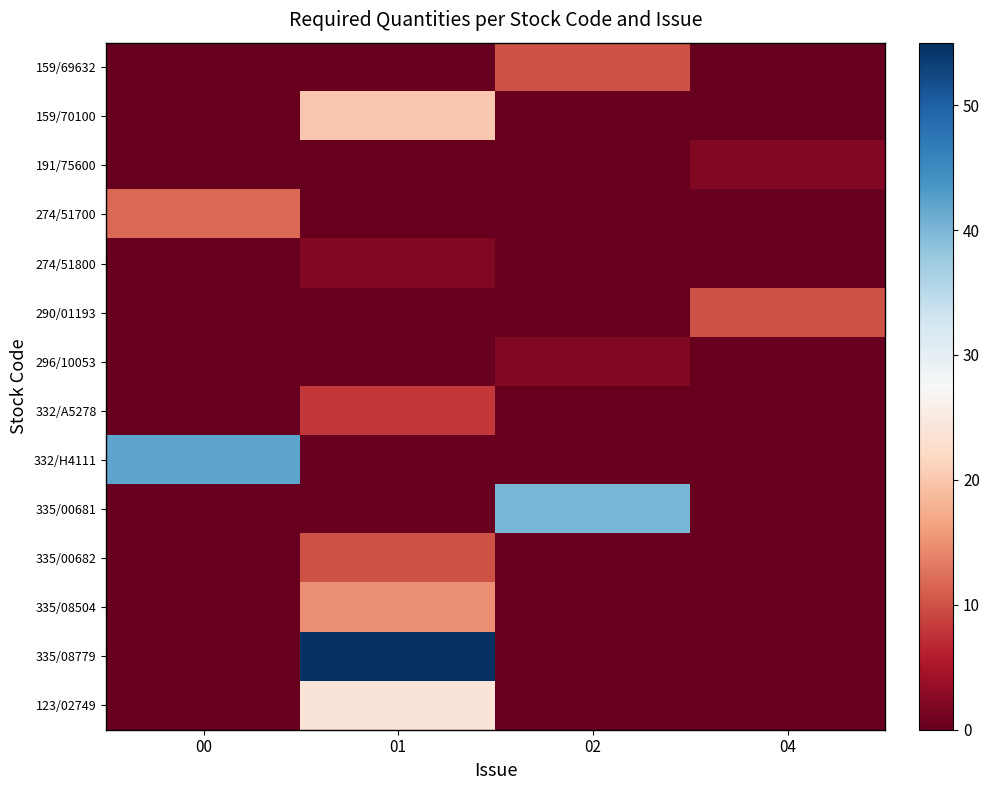

At which category does the chart reach its peak across all series?

01